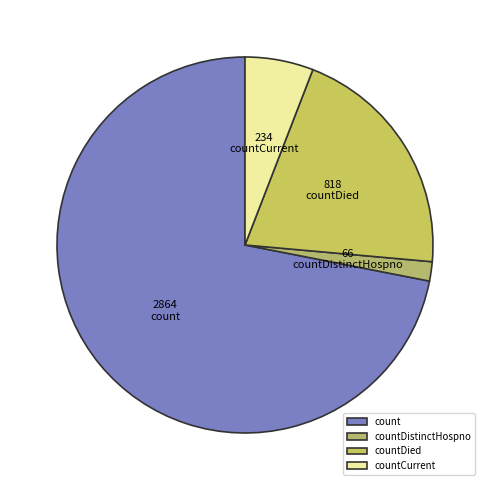

How many segments does this pie chart have?

4